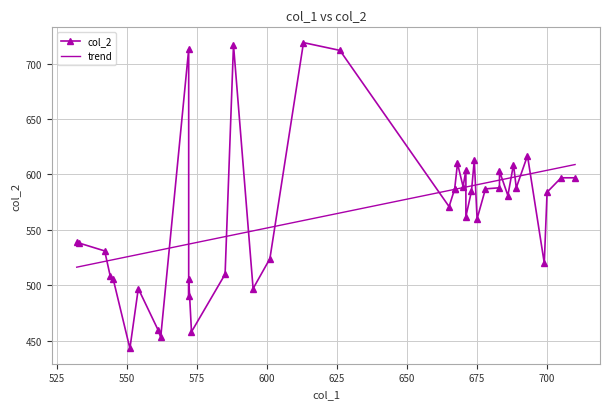

List the labels in order of value, smallest first.

2, 28, 23, 22, 29, 13, 33, 11, 36, 10, 31, 1, 32, 12, 7, 9, 24, 25, 37, 30, 18, 38, 17, 35, 39, 15, 16, 34, 26, 27, 21, 6, 20, 8, 14, 19, 3, 0, 5, 4